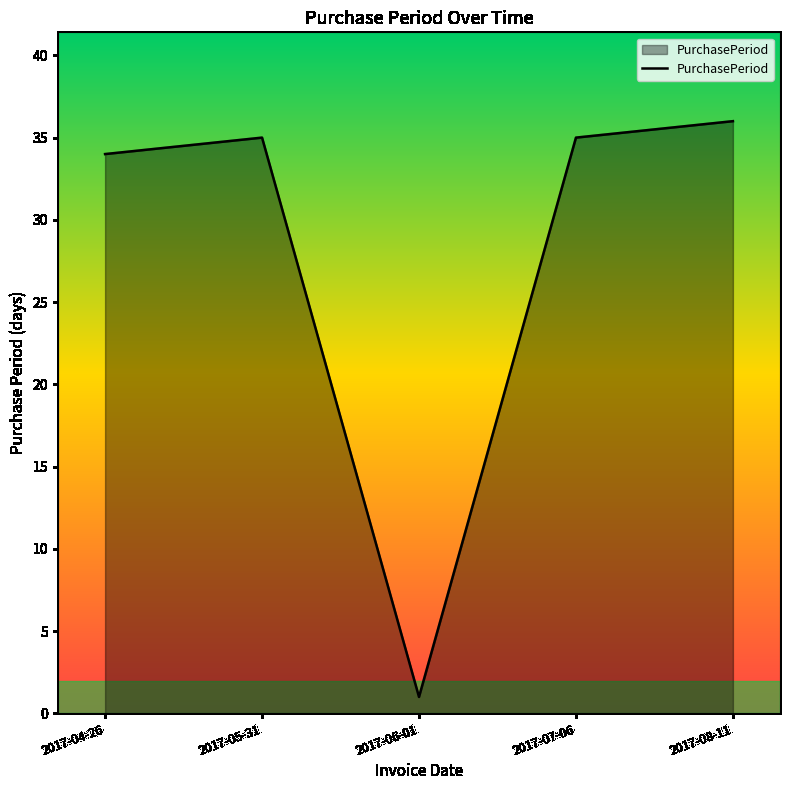

True or false: the data shows 34 at 2017-04-26.

True